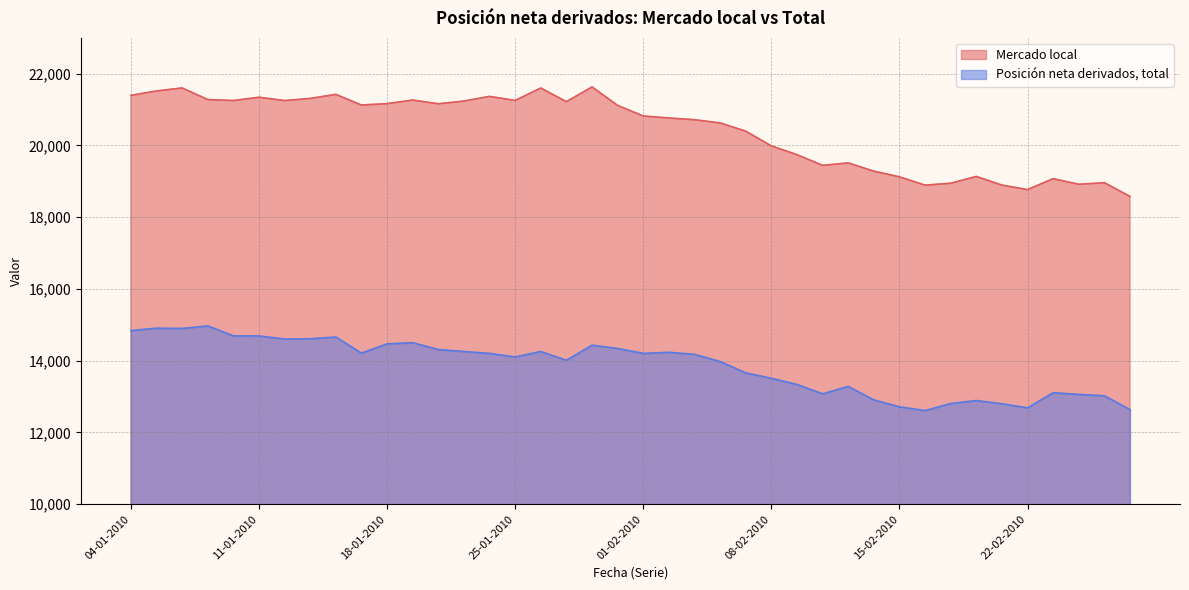

Count the number of categories in the chart.

40